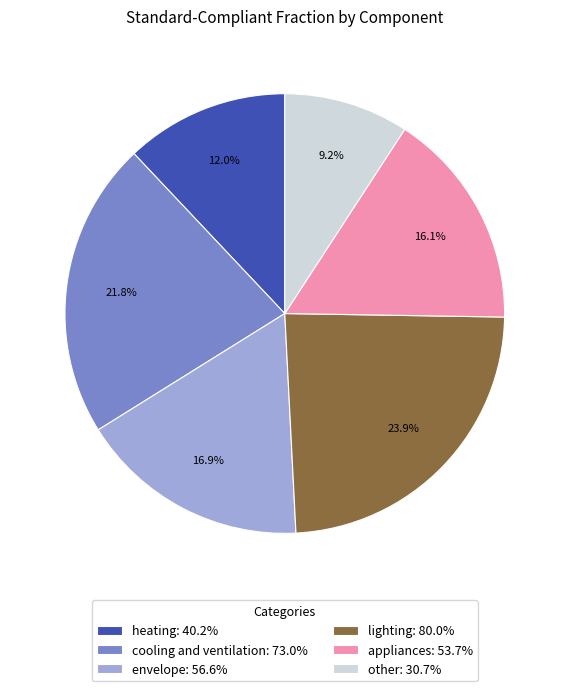

How many slices are in this pie chart?

6